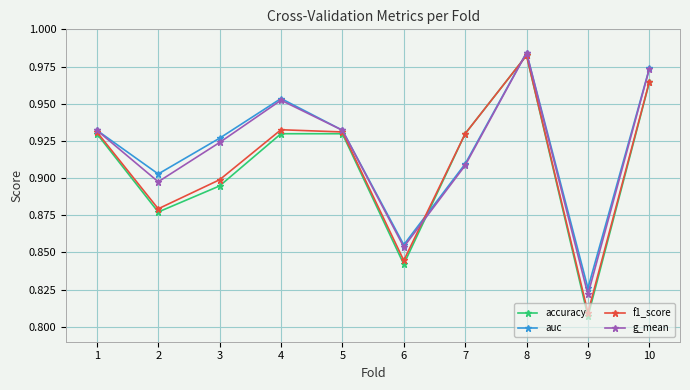

The value of g_mean at 10 is 1.3. True or false?

False